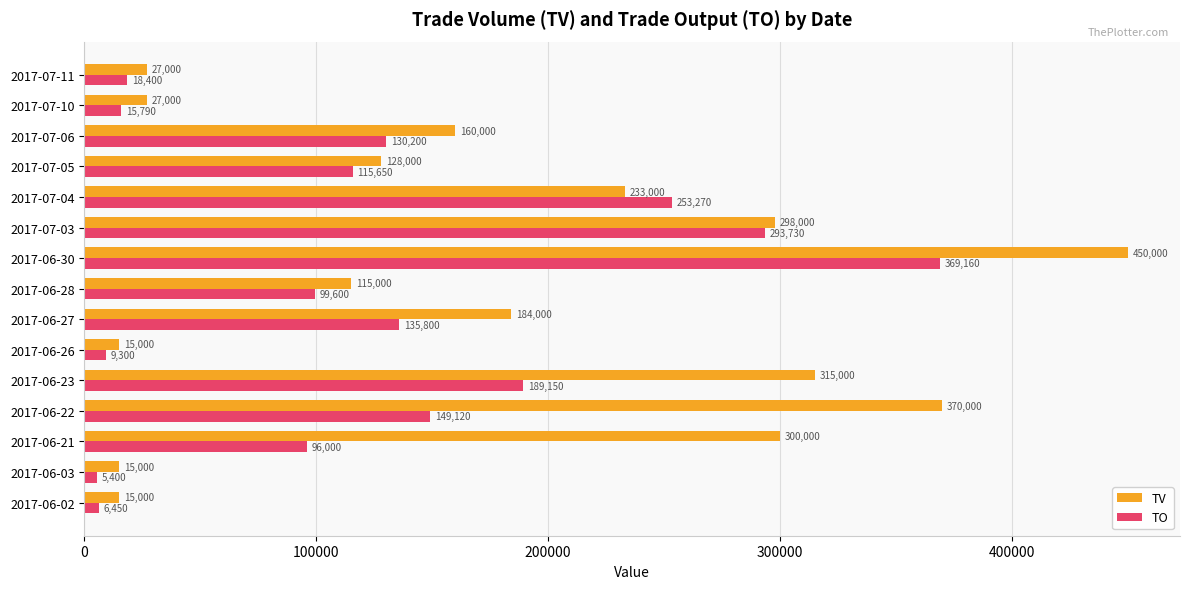

What is the average value of the TV series?

176800